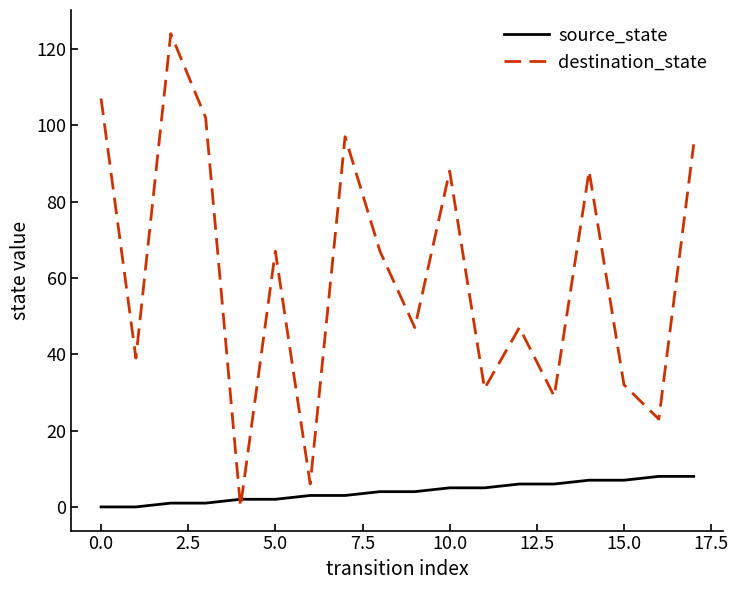

What is the maximum value for source_state?

8